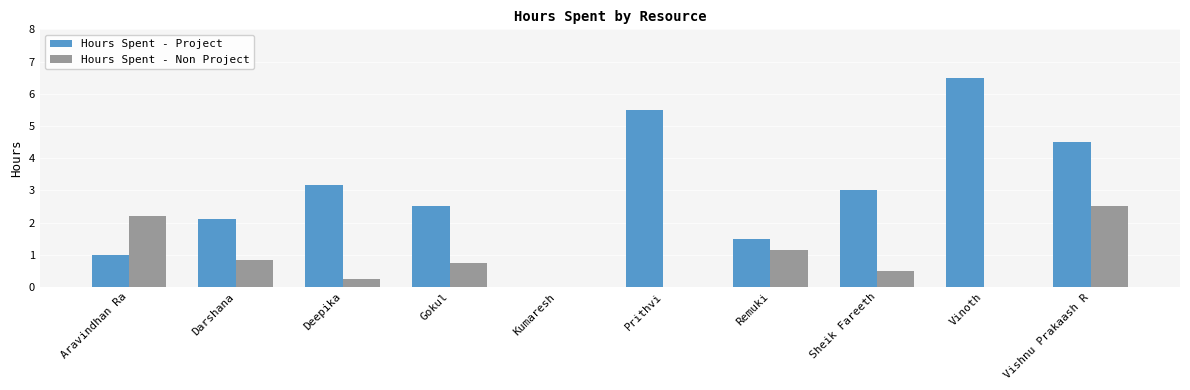

True or false: Hours Spent - Non Project has a value of 4.4 at Vishnu Prakaash R.

False